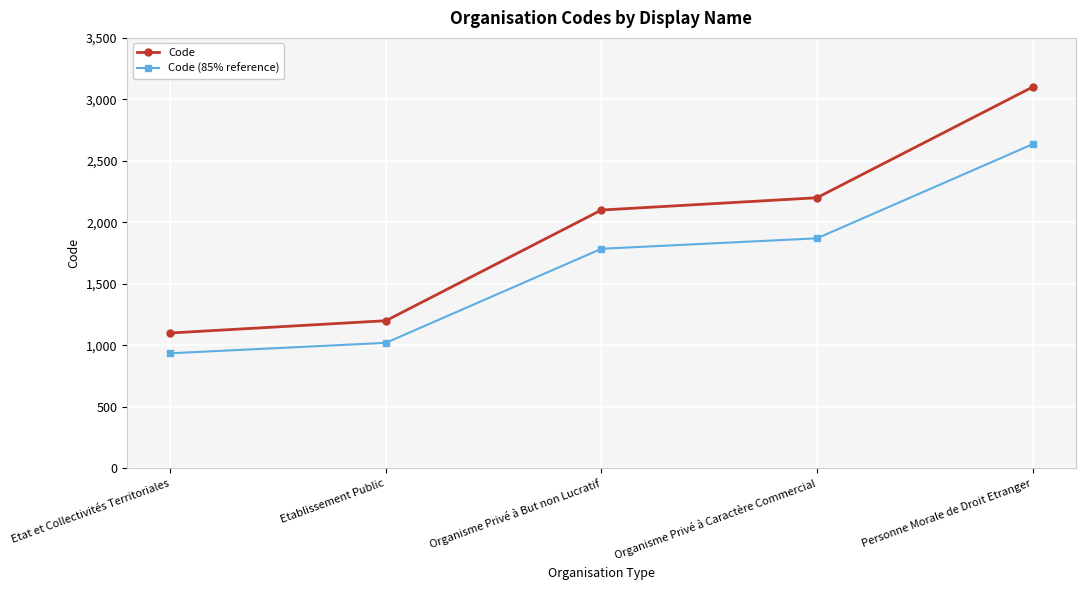

The Code (85% reference) series shows 1870 at Organisme Privé à Caractère Commercial. True or false?

True